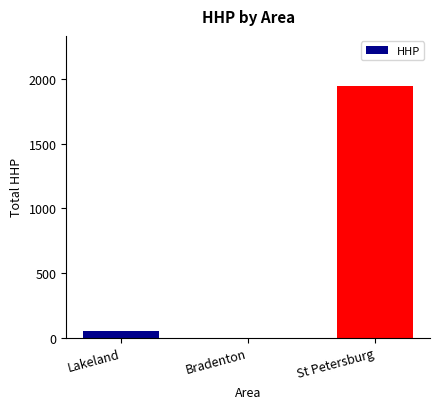

Count the number of data series in this chart.

1